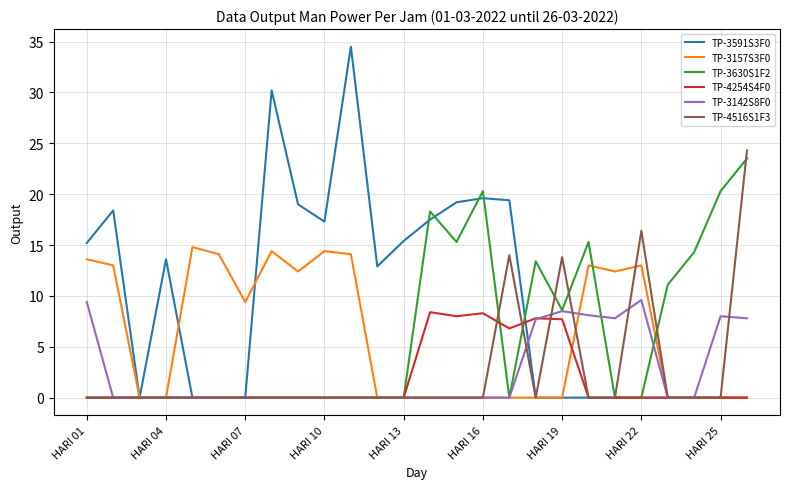

Which series has the widest spread of values?

TP-3591S3F0